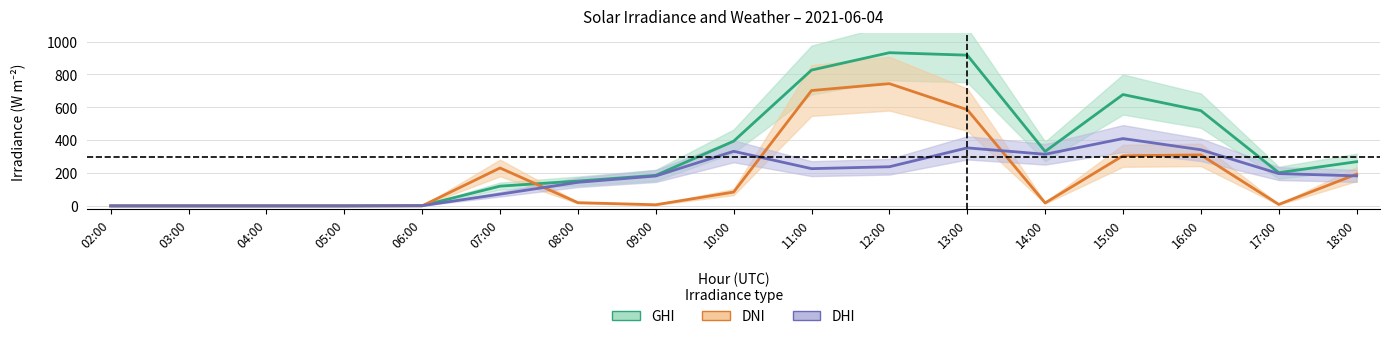

Does the chart display data point markers on the line(s)?

No